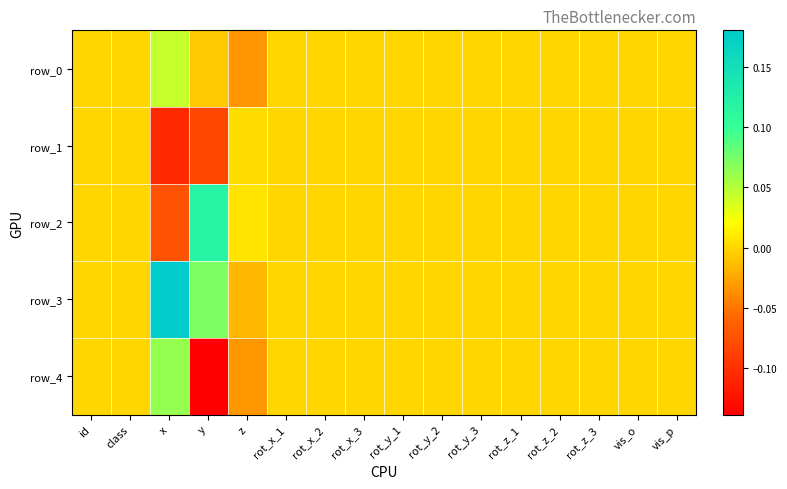

What is the sum of all row_1 values?

-0.2